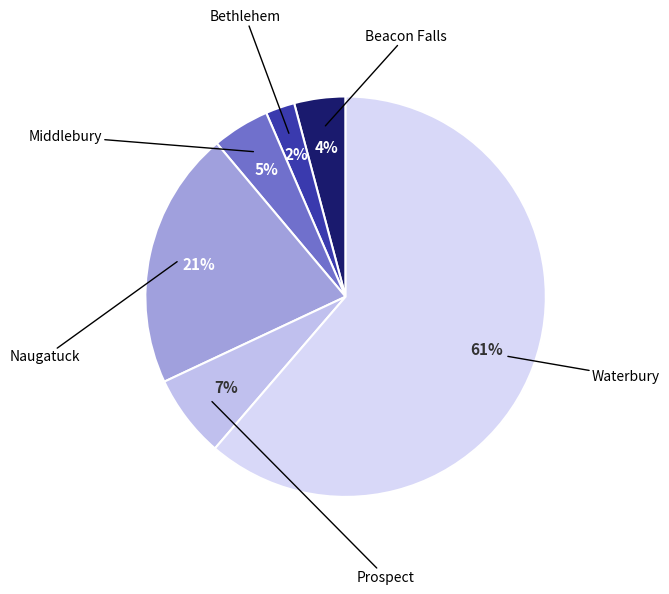

Which category has the smallest portion of the pie?

Bethlehem